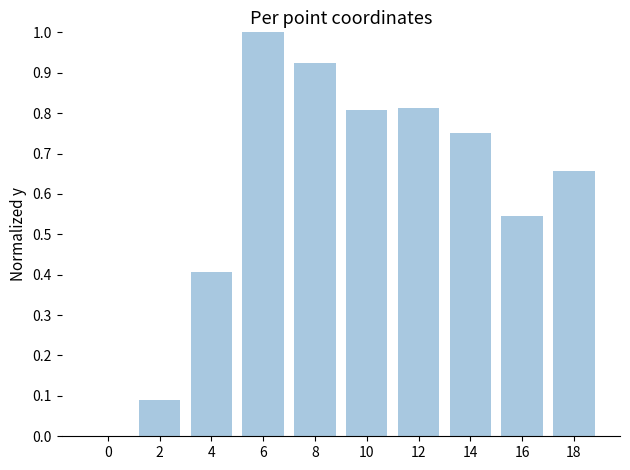

Are the bars horizontal?

No